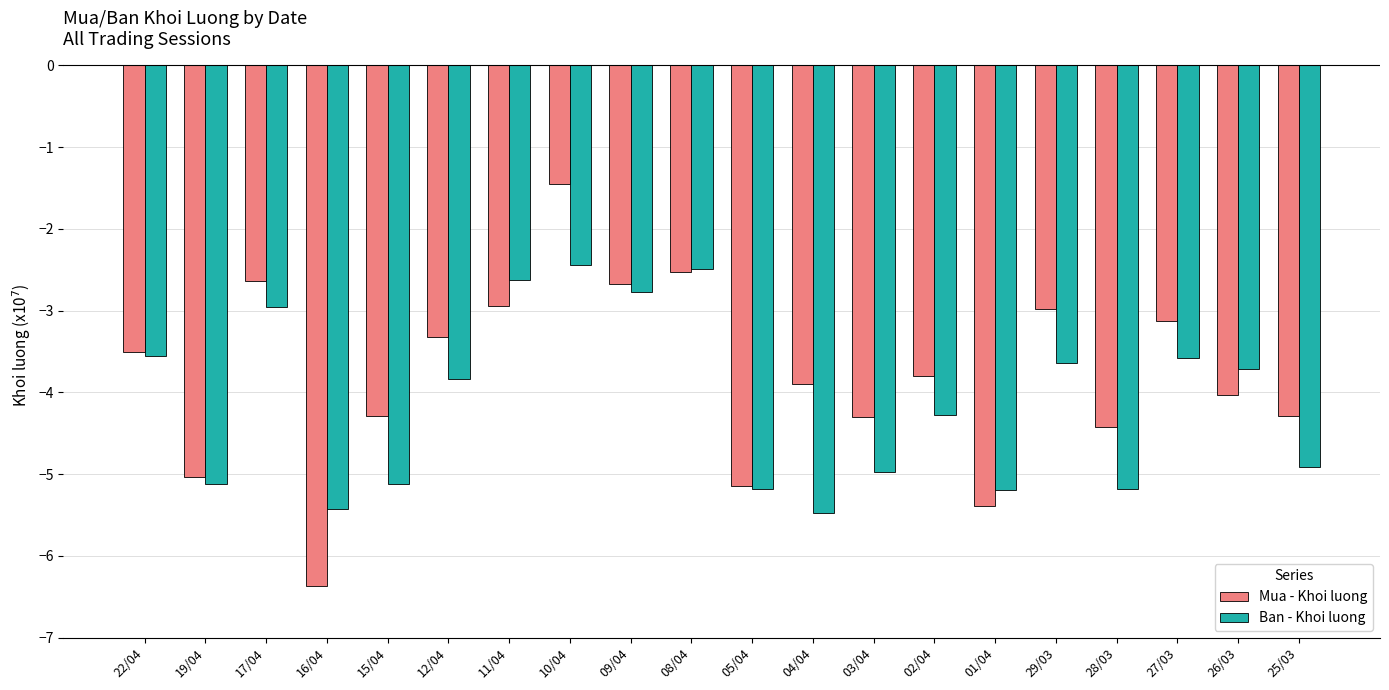

How many groups of bars are there?

20